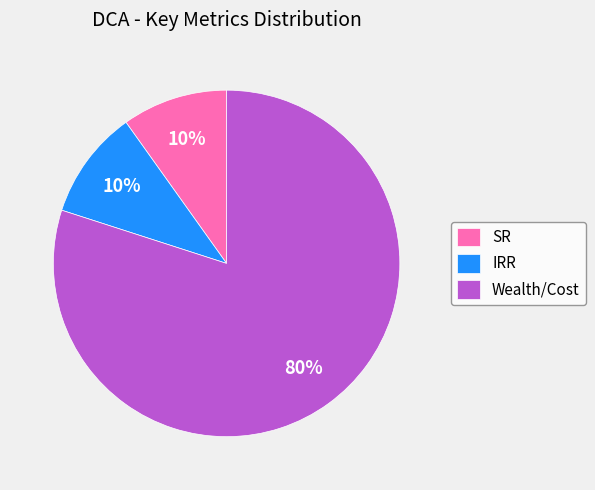

Is IRR the majority of the pie?

No